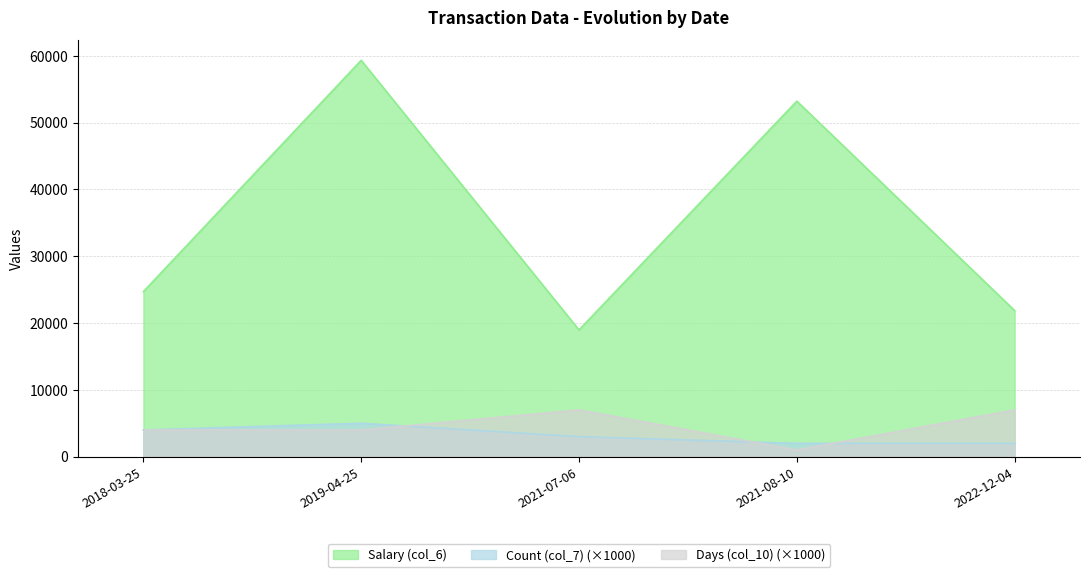

Which category has the highest value across all series?

2019-04-25